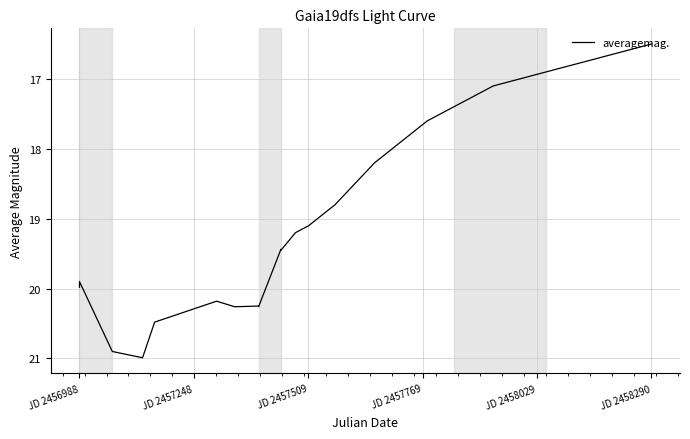

What is the minimum value shown in the chart?

16.5